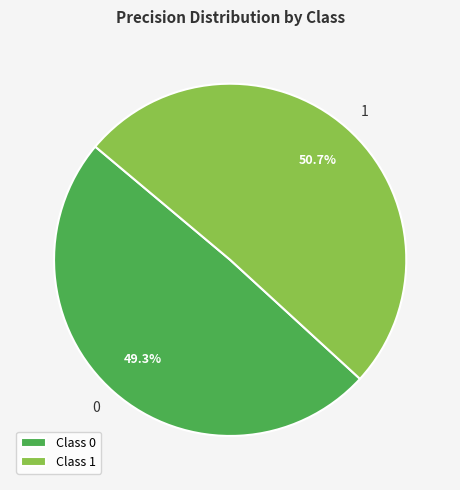

To the nearest percent, what is the average slice percentage?

50%